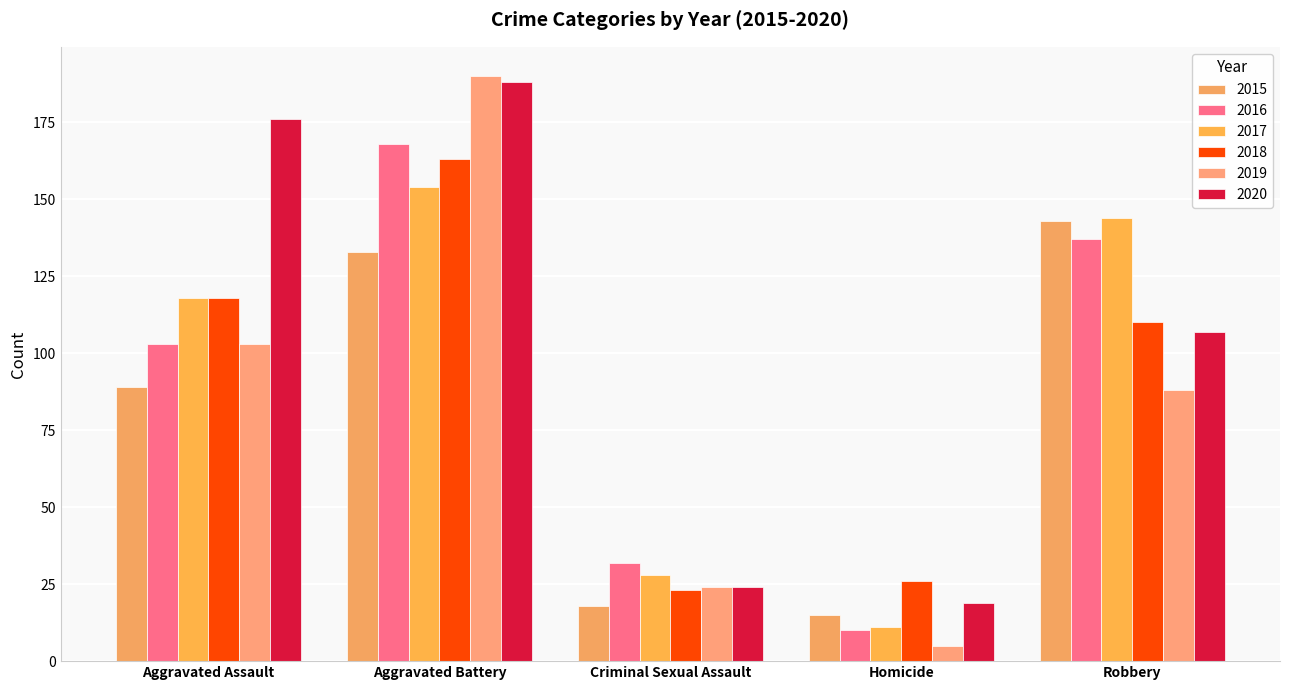

How many bars are there in total?

30